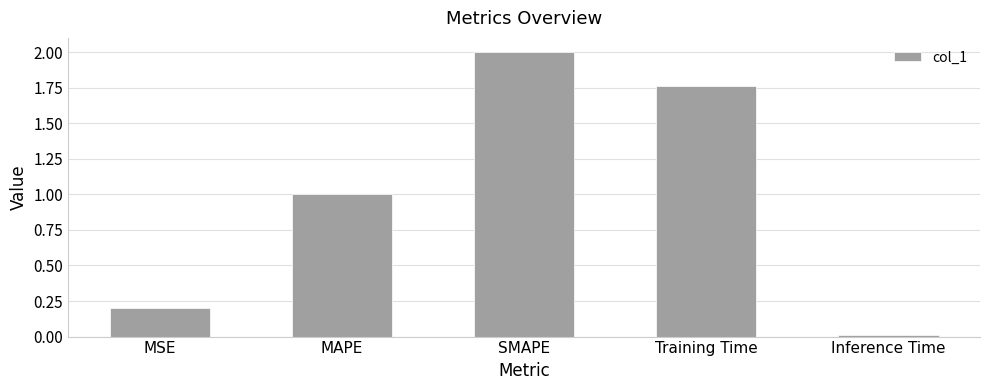

What is the label of the 1st bar from the left?

MSE